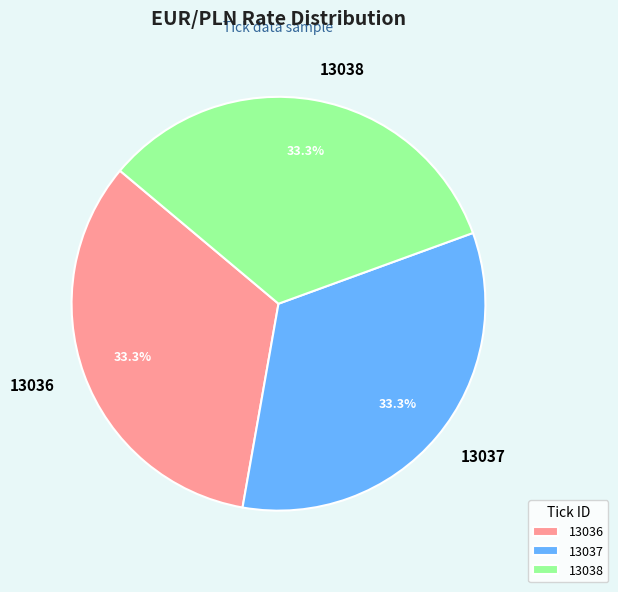

To the nearest percent, what portion does 13038 represent?

33%